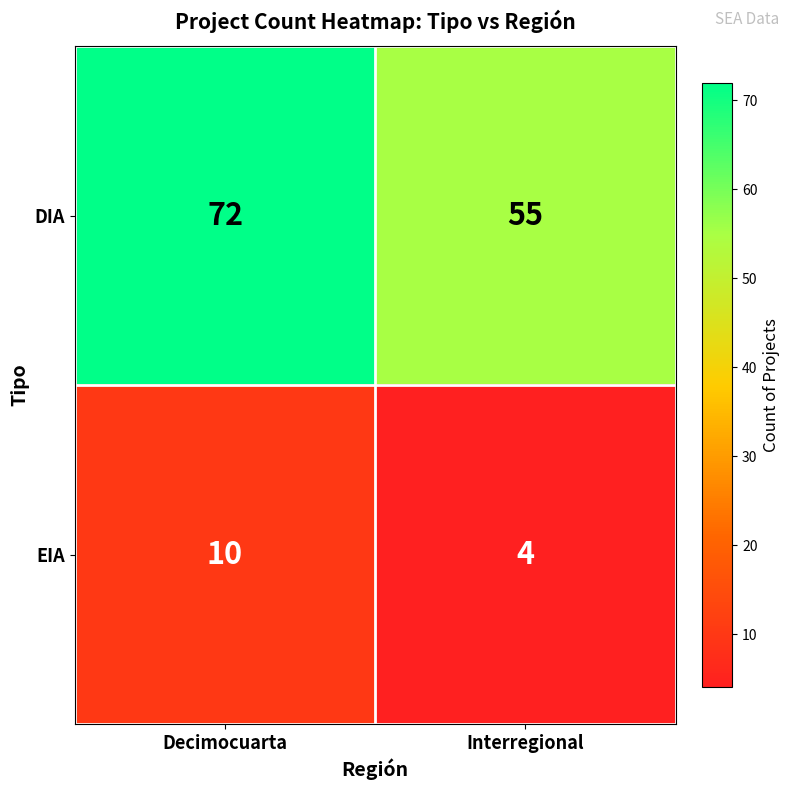

Reading left to right, list all the values displayed in this chart.

DIA: Decimocuarta=72	Interregional=55
EIA: Decimocuarta=10	Interregional=4